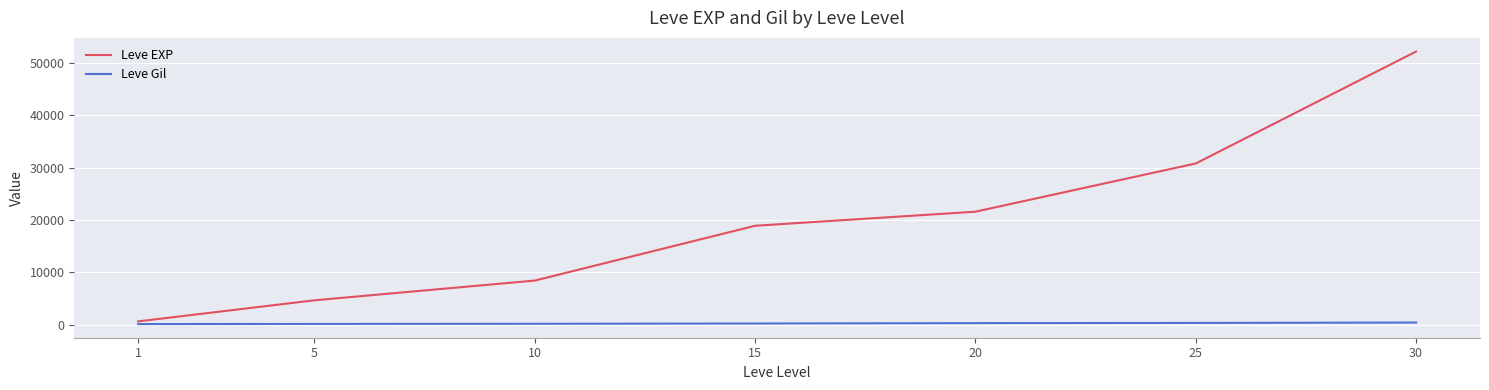

Is the value of Leve Gil at 30 greater than the value of Leve EXP at 15?

No